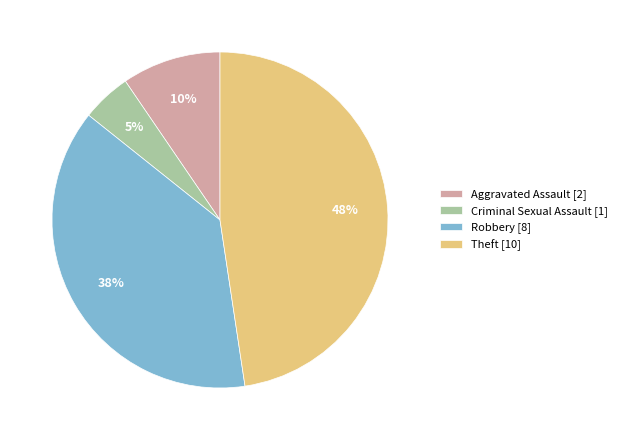

Which category has the smallest portion of the pie?

Criminal Sexual Assault [1]